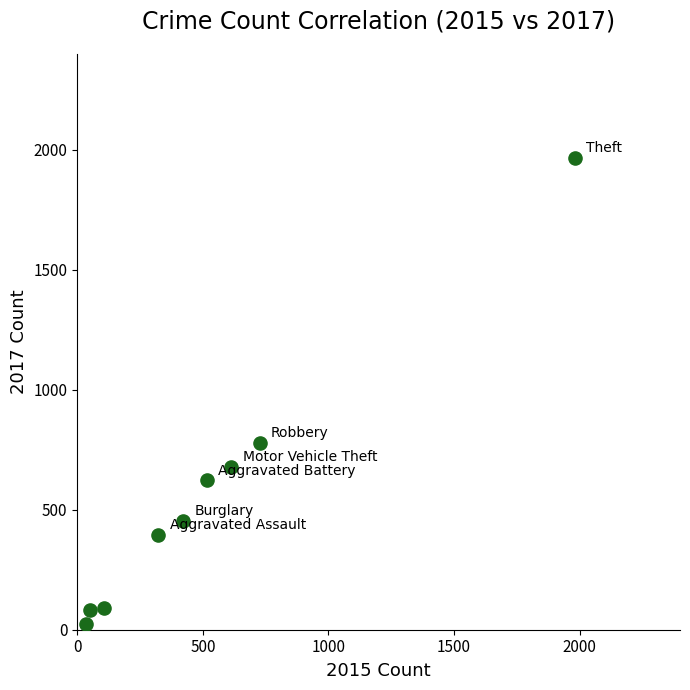

What Y value in the scatter plot is closest to 995?

780